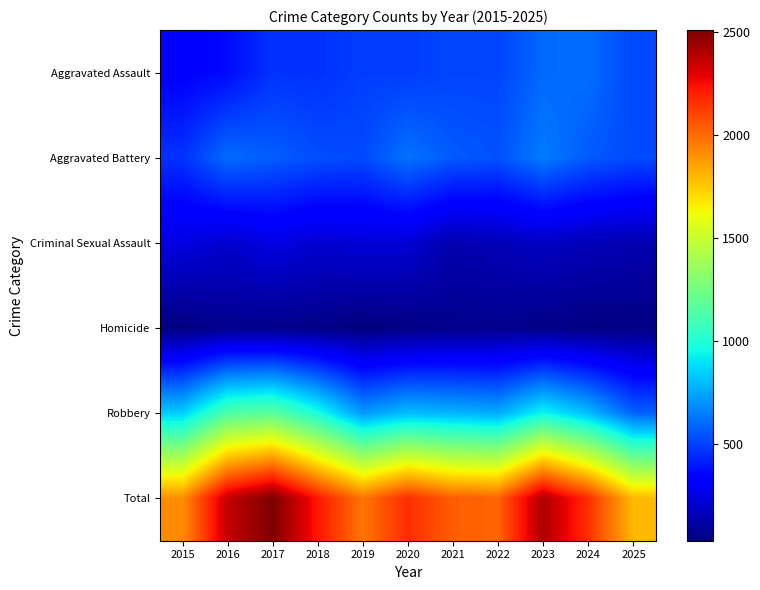

What is the total value across all series at 2022?

4040